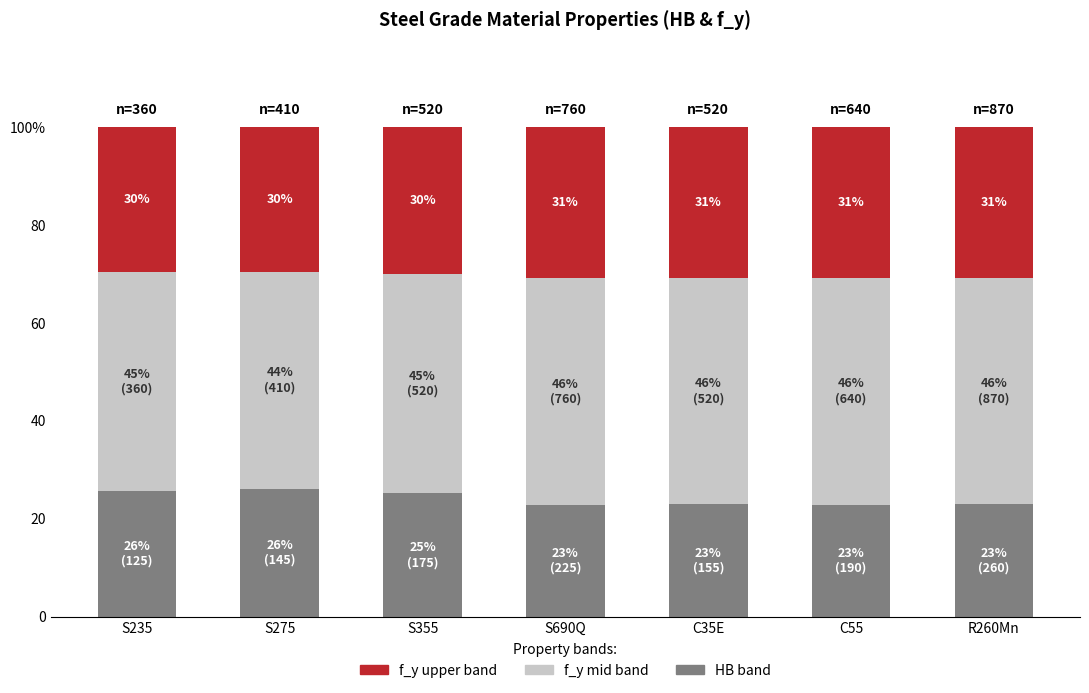

Are the bars grouped side by side (vs. stacked)?

No